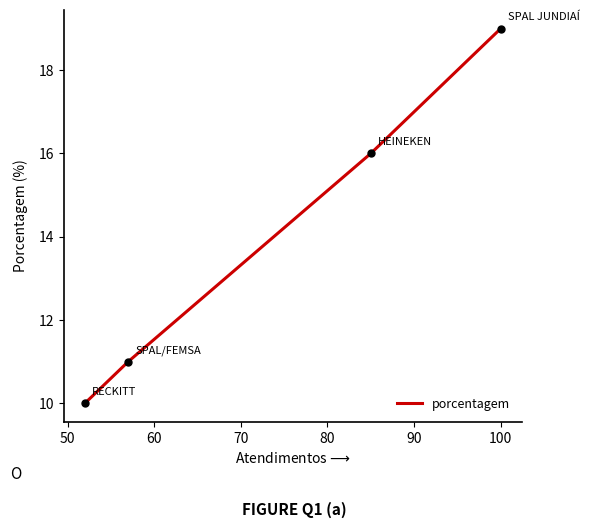

True or false: there are more than 2 points higher than both neighbors.

False